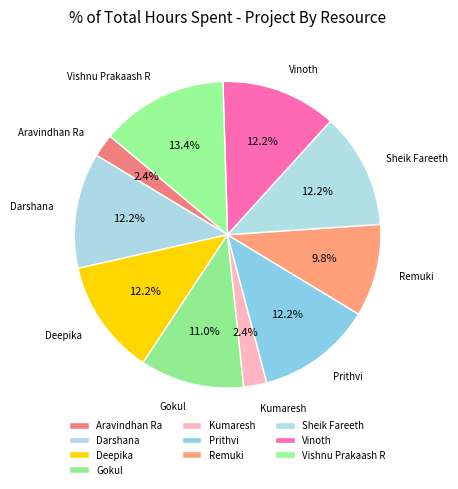

To the nearest percent, what percentage of the pie is Vishnu Prakaash R?

13%